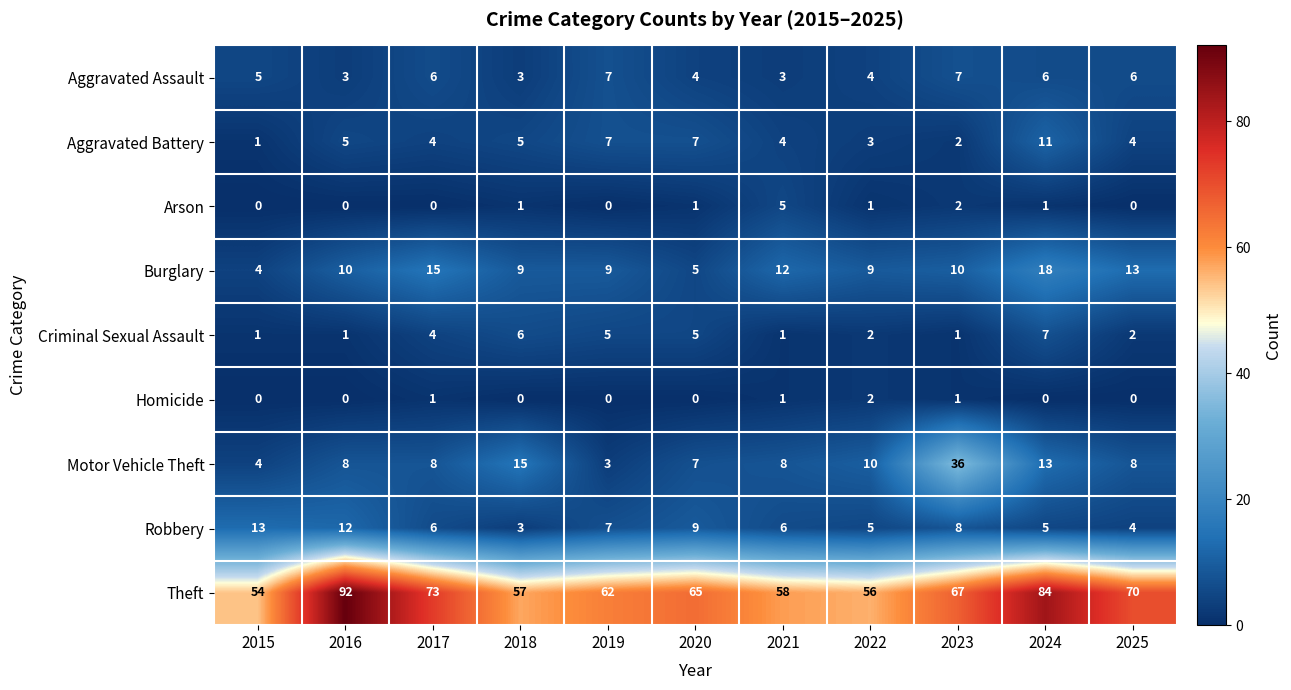

What is the average value of the Criminal Sexual Assault series?

3